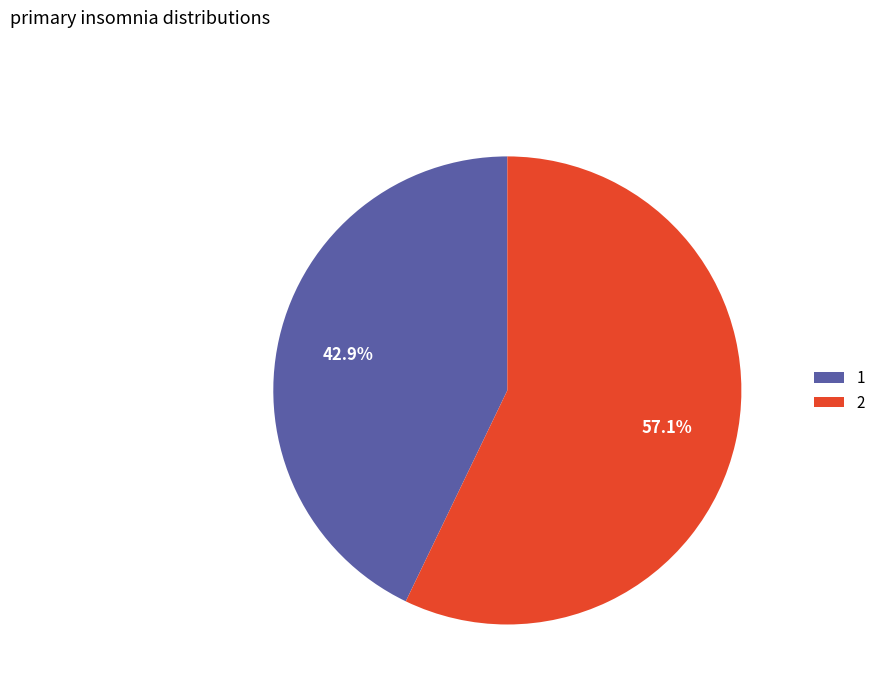

To the nearest percent, what is the difference between the largest and smallest slice percentages?

14%